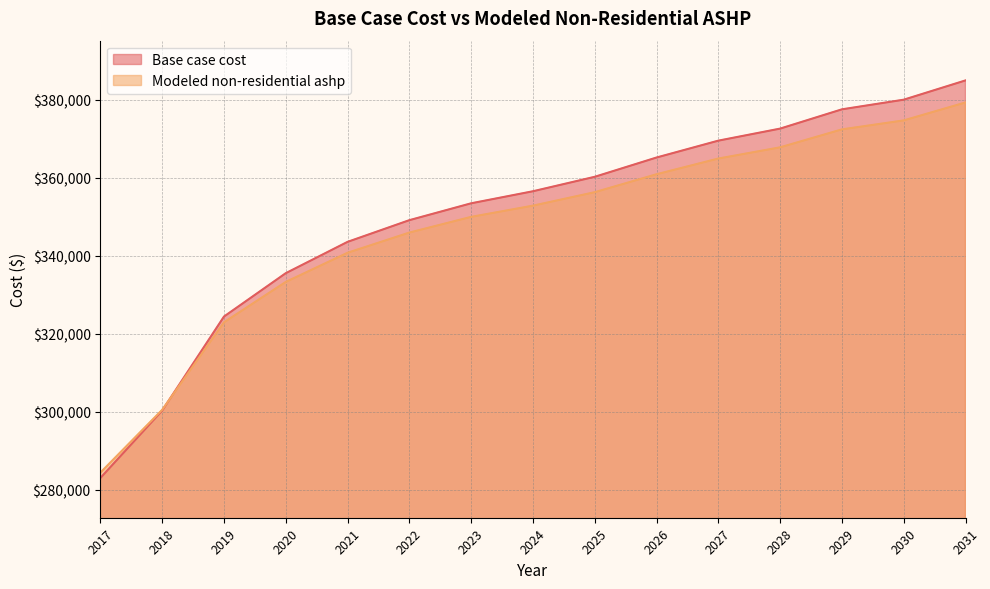

Rank the series by their maximum value, from highest to lowest.

Base case cost, Modeled non-residential ashp